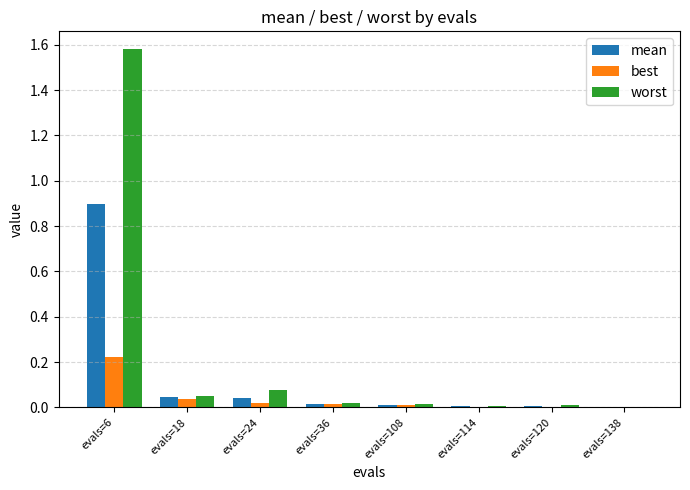

What is the total value across all series at evals=6?

2.7